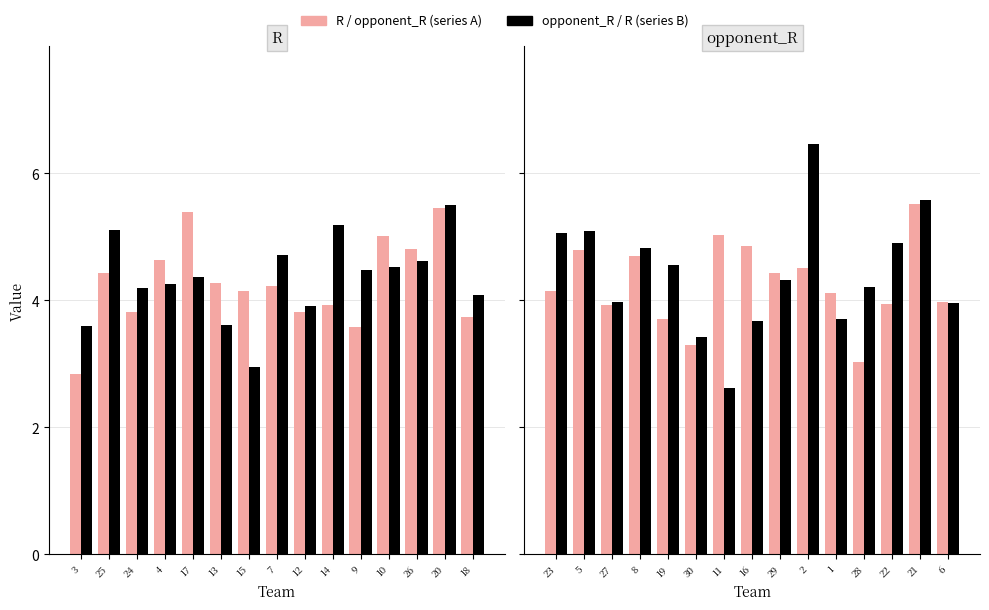

What is the highest value of the R series?

6.5